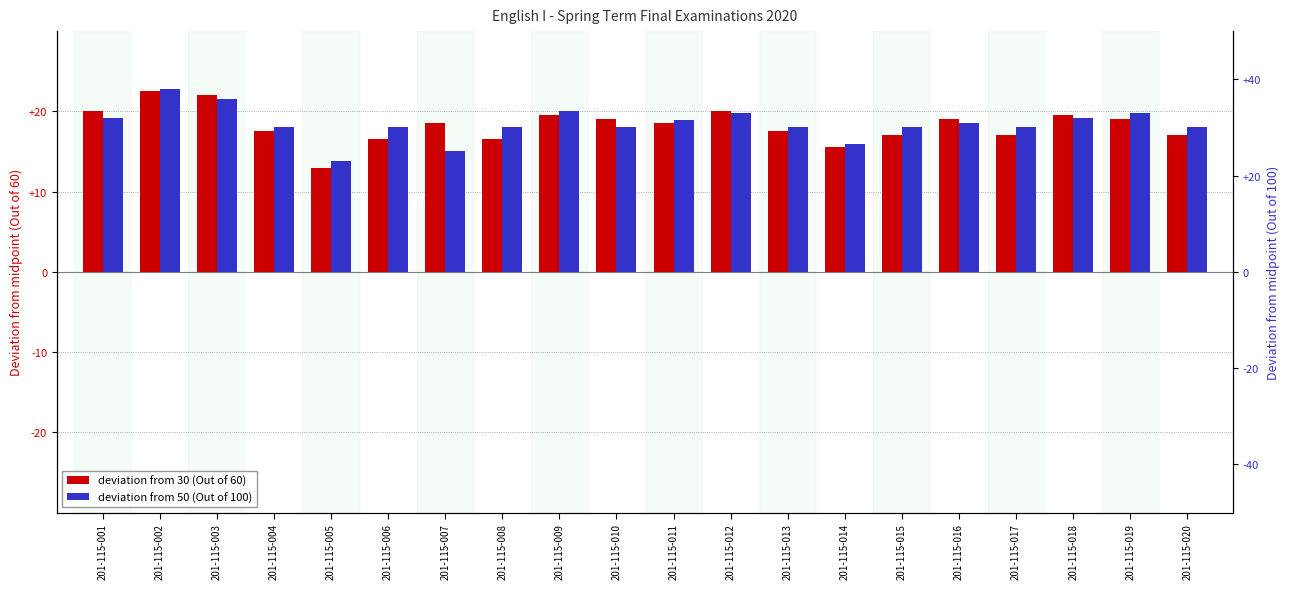

Which series has the largest total across all categories?

deviation from 50 (Out of 100)